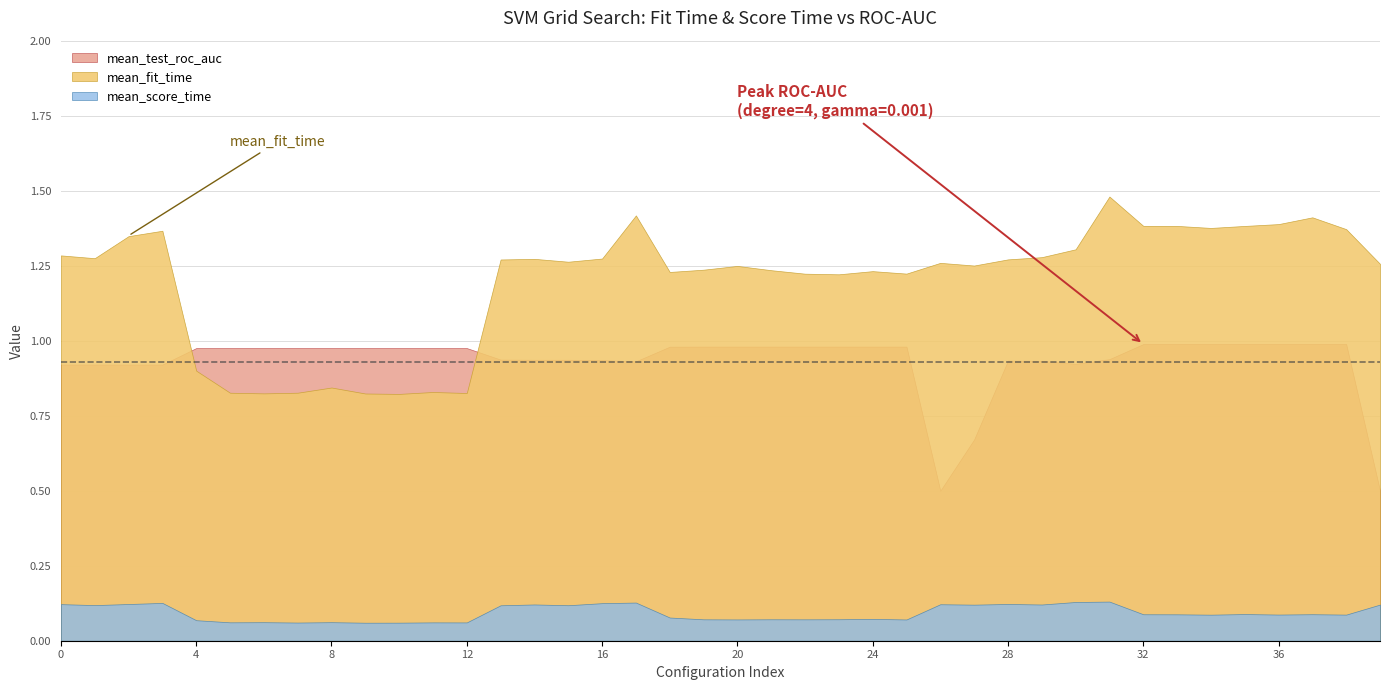

Does the chart have visible grid lines?

Yes